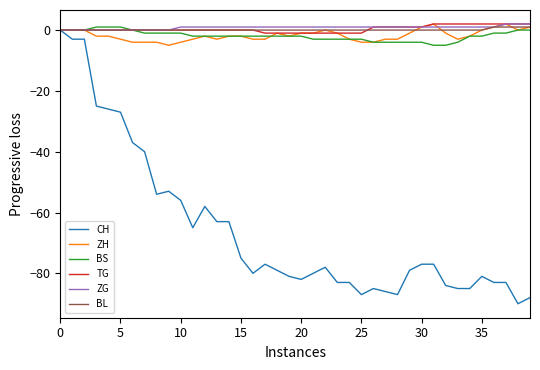

What is the lowest value of the ZH series?

-5